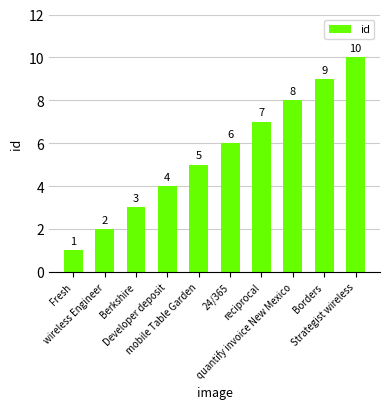

What position from the right is Borders?

2